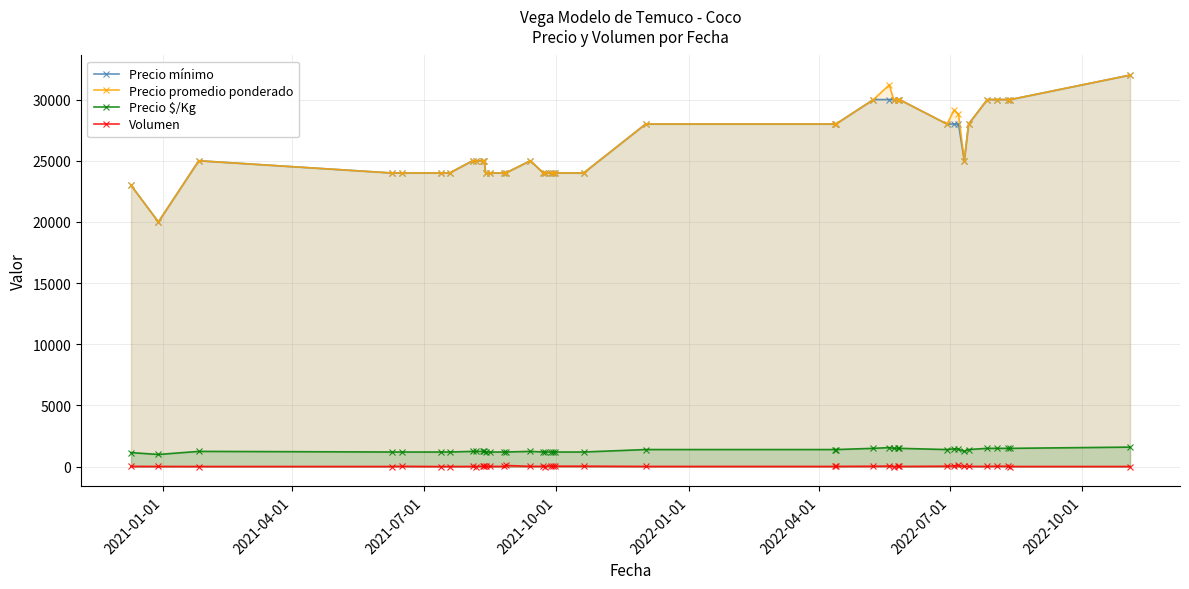

What is the highest value of the Precio $/Kg series?

1600